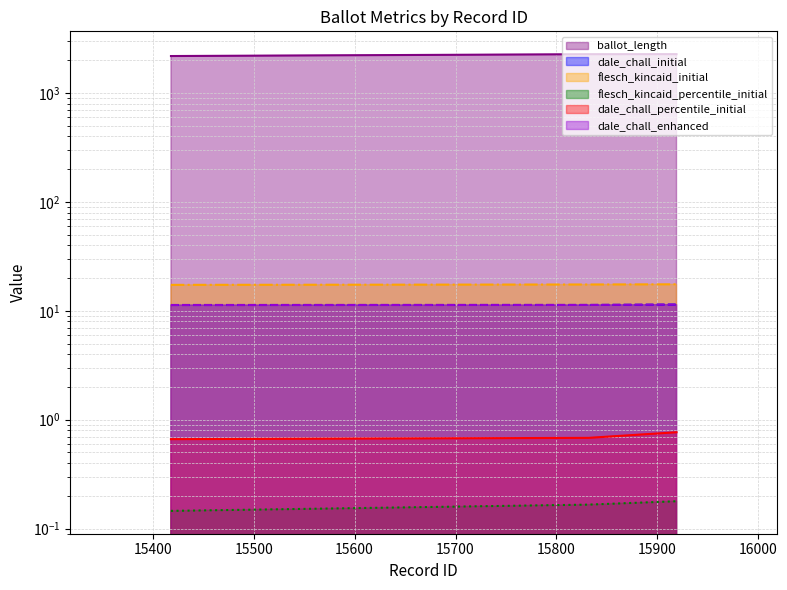

Which series has the largest total across all categories?

ballot_length